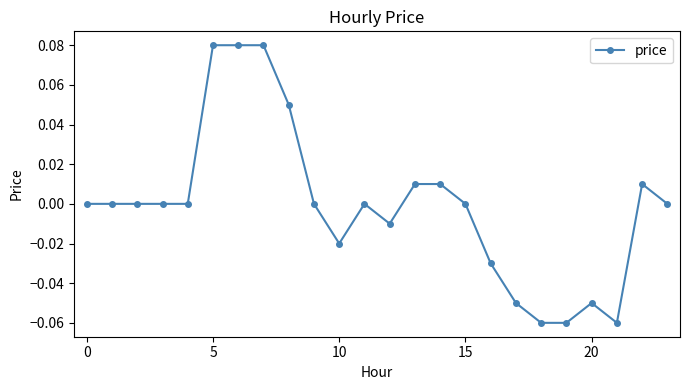

True or false: the data has more than 1 interior local peaks.

True